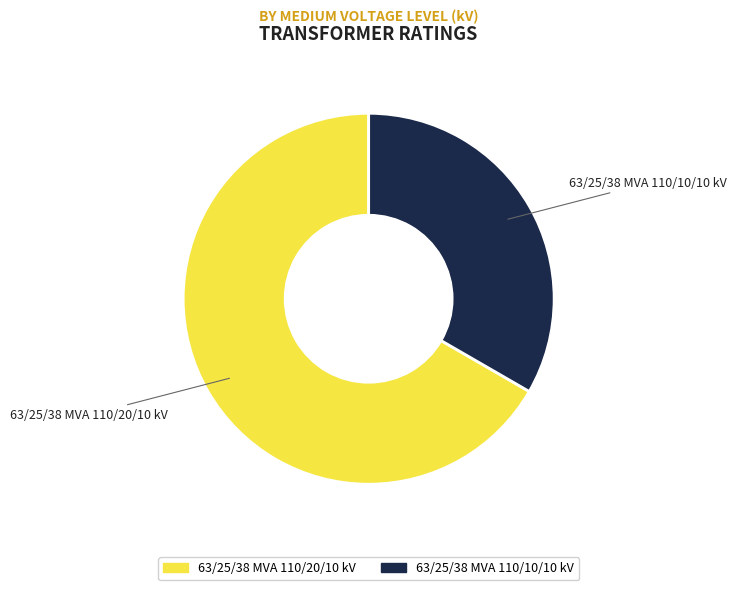

Count the number of slices in the pie.

2